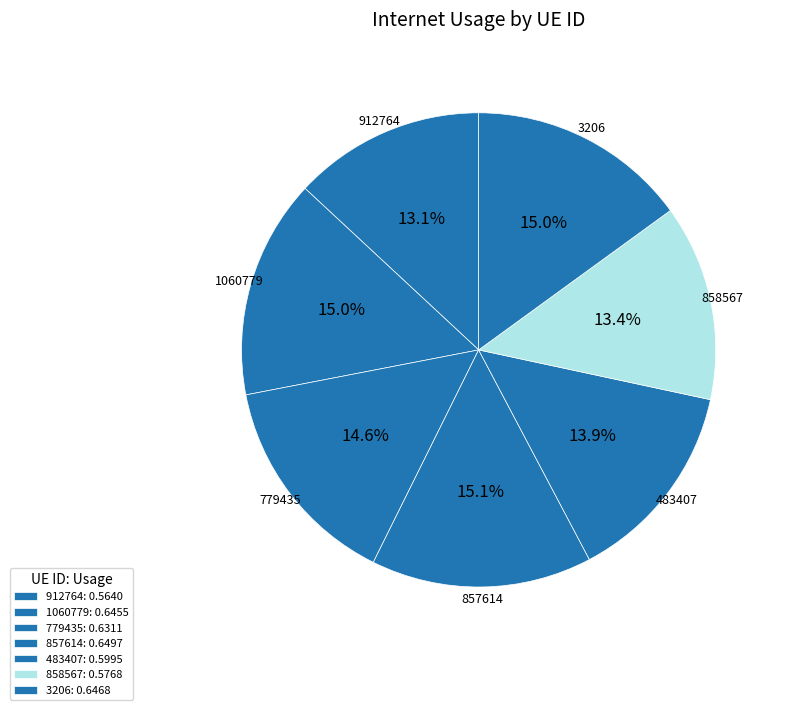

What percentage is the 858567 slice, to the nearest percent?

13%